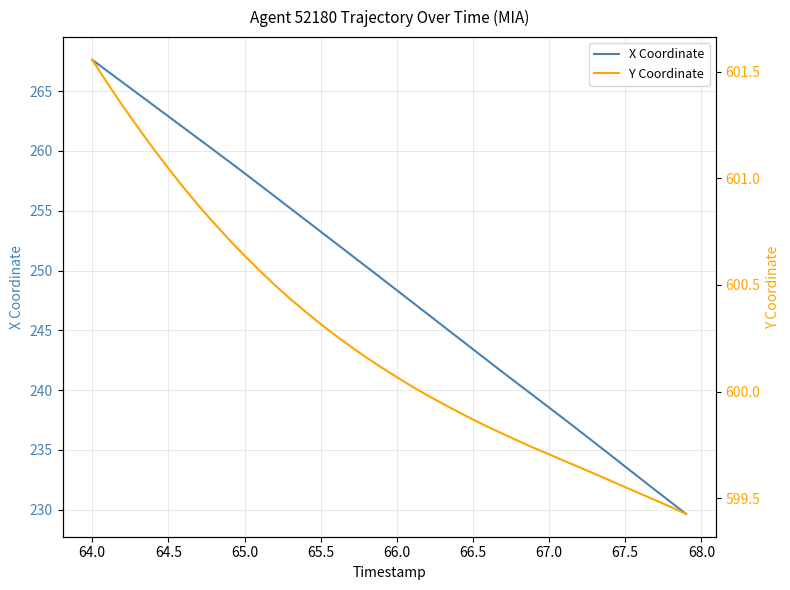

Reading right to left, extract all data points from this chart.

X Coordinate: 229.6	230.6	231.6	232.6	233.6	234.6	235.6	236.6	237.6	238.5	239.5	240.5	241.5	242.4	243.4	244.4	245.4	246.4	247.4	248.4	249.3	250.3	251.3	252.3	253.3	254.2	255.2	256.2	257.2	258.1	259.1	260.1	261.0	261.9	262.9	263.8	264.8	265.7	266.7	267.6
Y Coordinate: 599.4	599.5	599.5	599.5	599.6	599.6	599.6	599.6	599.7	599.7	599.7	599.8	599.8	599.8	599.9	599.9	599.9	600.0	600.0	600.1	600.1	600.2	600.2	600.3	600.3	600.4	600.4	600.5	600.6	600.6	600.7	600.8	600.9	601.0	601.0	601.1	601.2	601.3	601.4	601.6